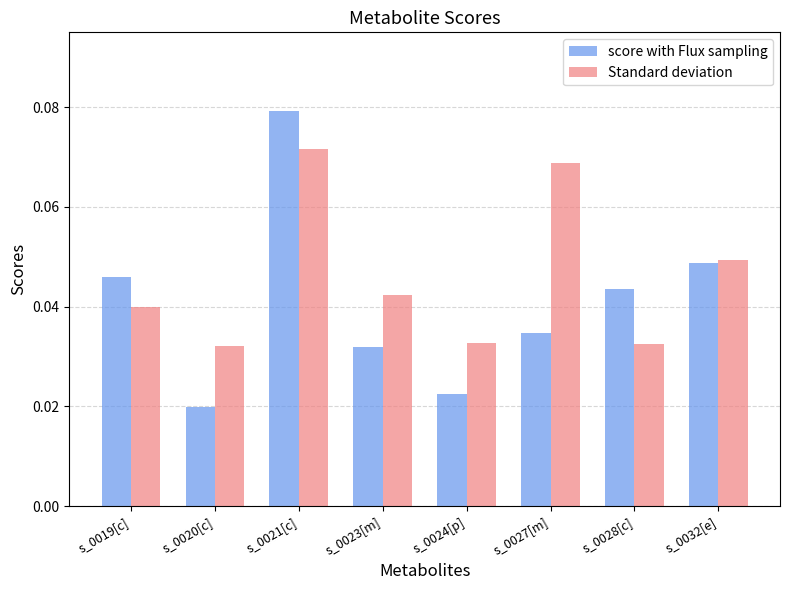

What are all the series names shown in the legend?

score with Flux sampling, Standard deviation